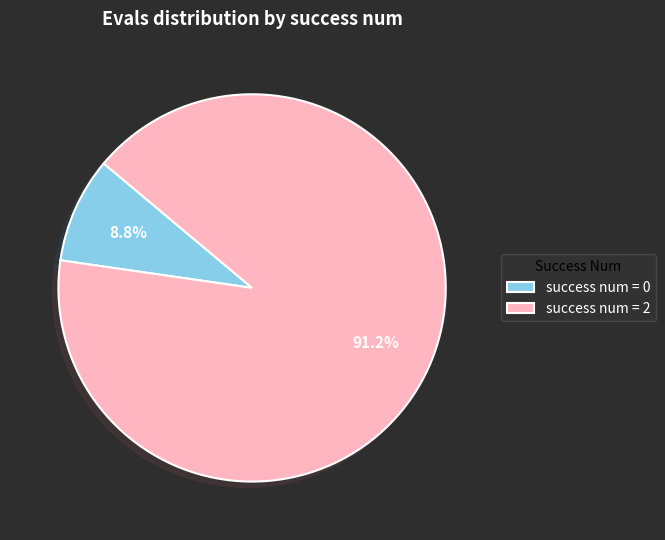

To the nearest percent, what is the average slice percentage?

50%